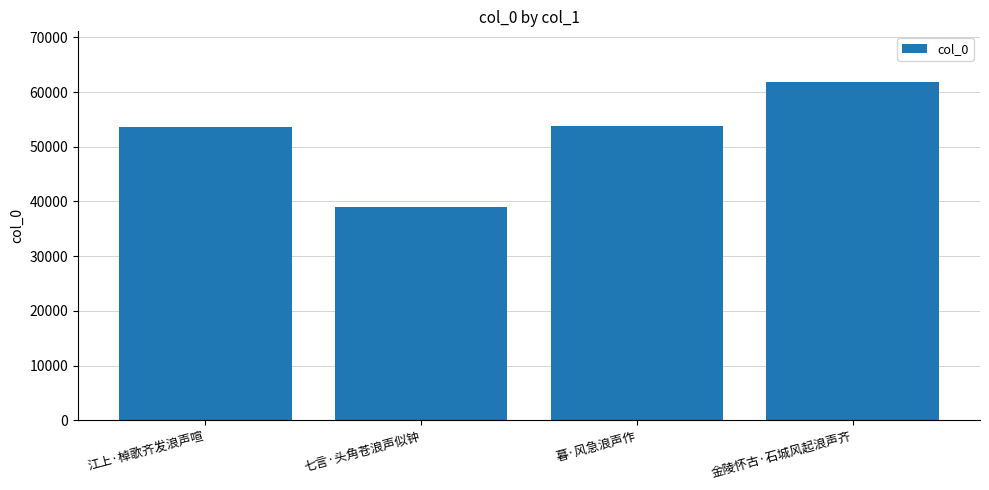

Read the value at 江上·棹歌齐发浪声喧, to the nearest 10.

53620